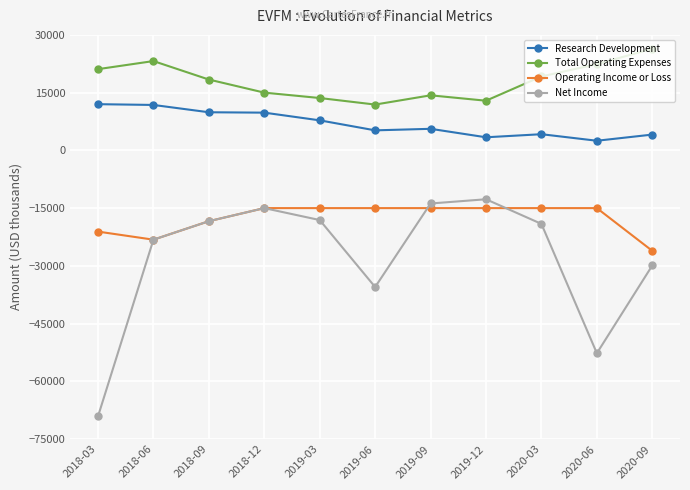

The value of Research Development at 2020-06 is 2500. True or false?

True